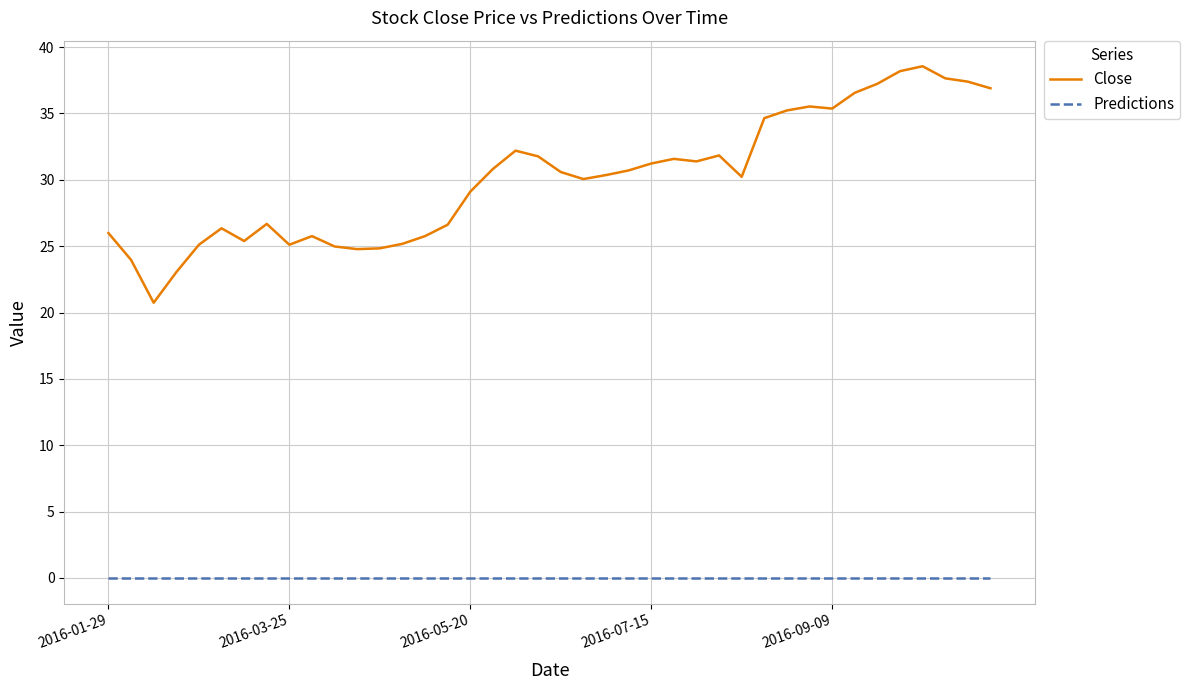

What are all the series names shown in the legend?

Close, Predictions